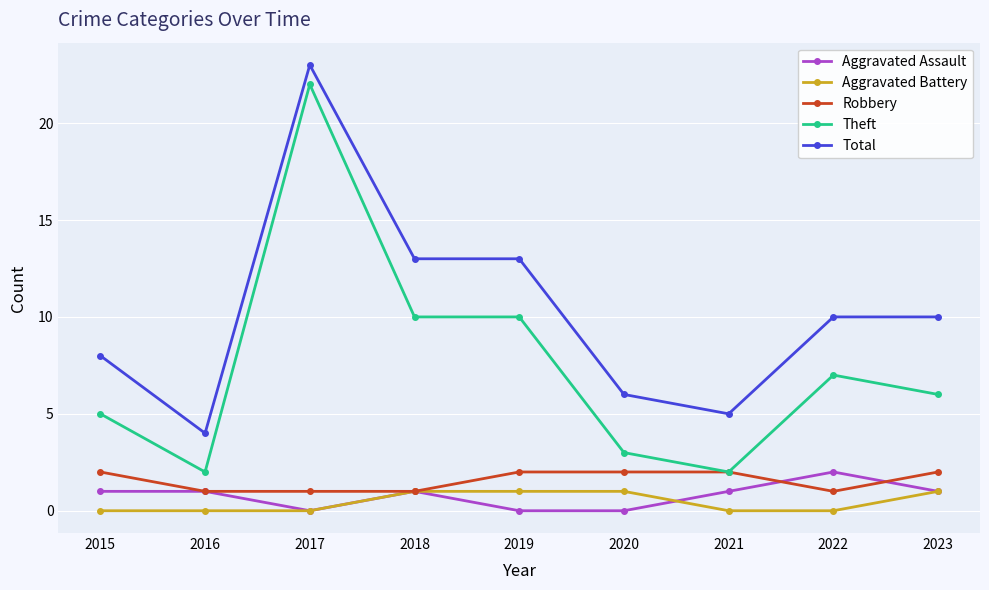

Is it true that Theft equals 7 at 2022?

True